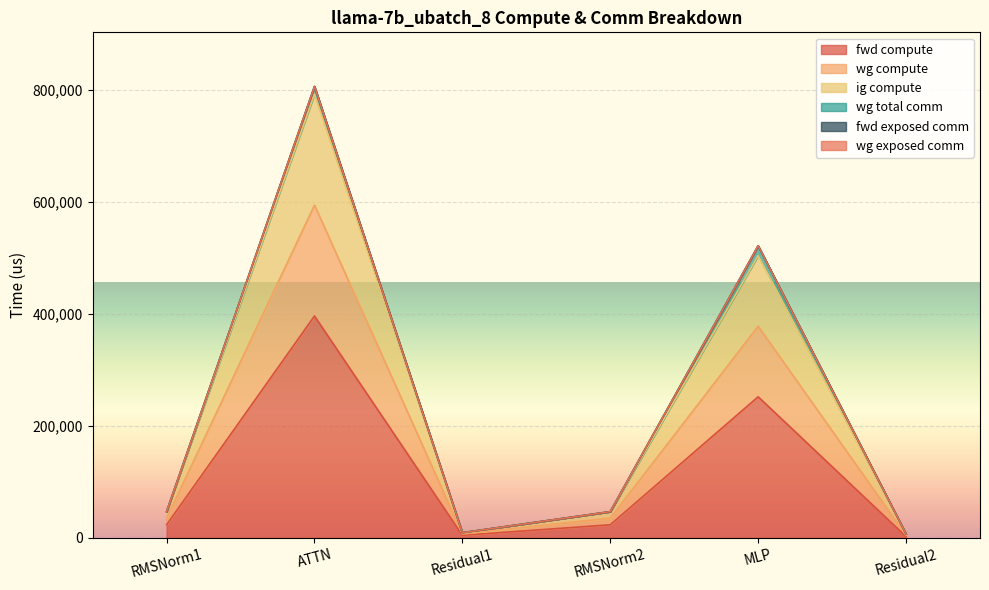

True or false: wg compute has a value of 869996.1 at MLP.

False